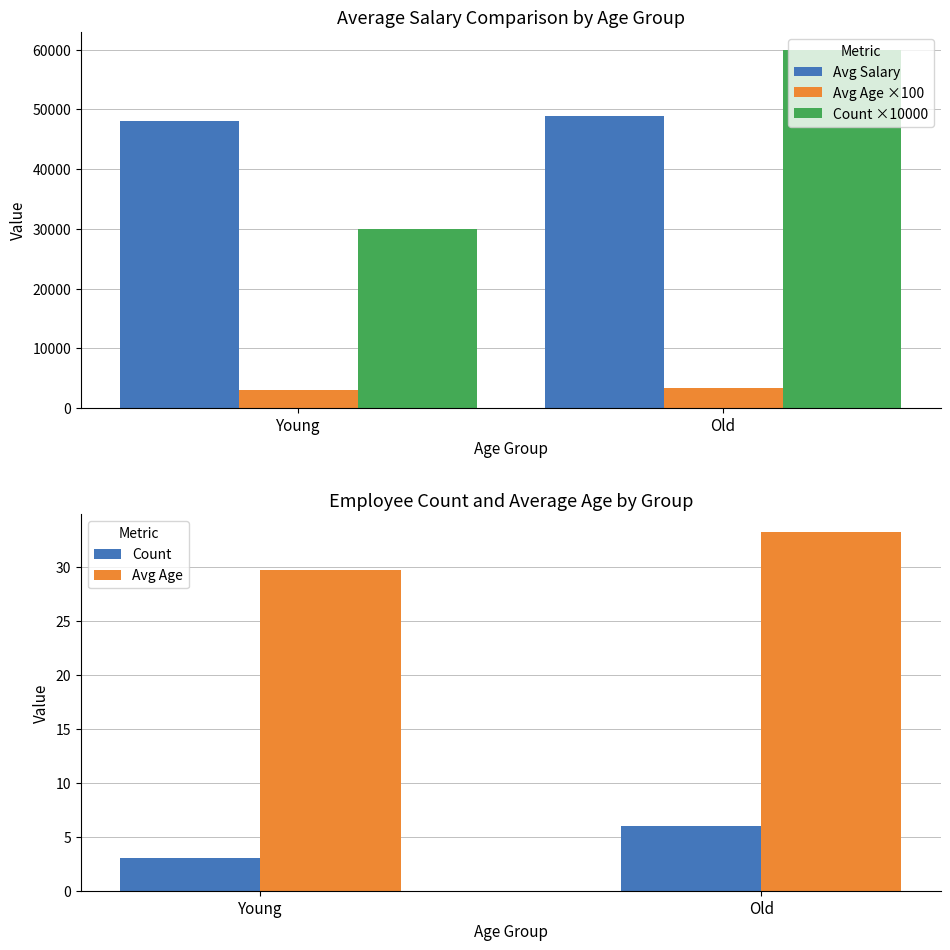

Which series has the largest range (max minus min)?

Count ×10000